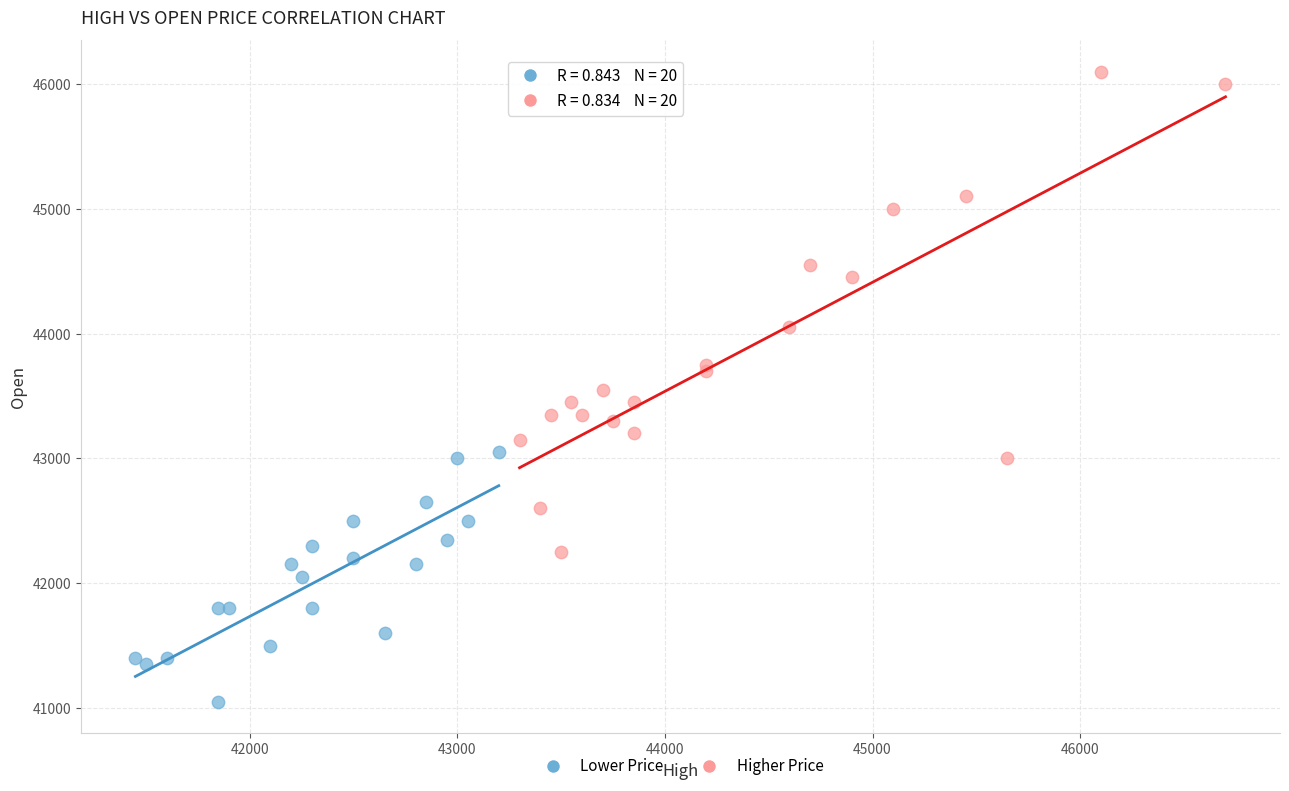

Which series reaches the maximum Y coordinate?

Higher Price